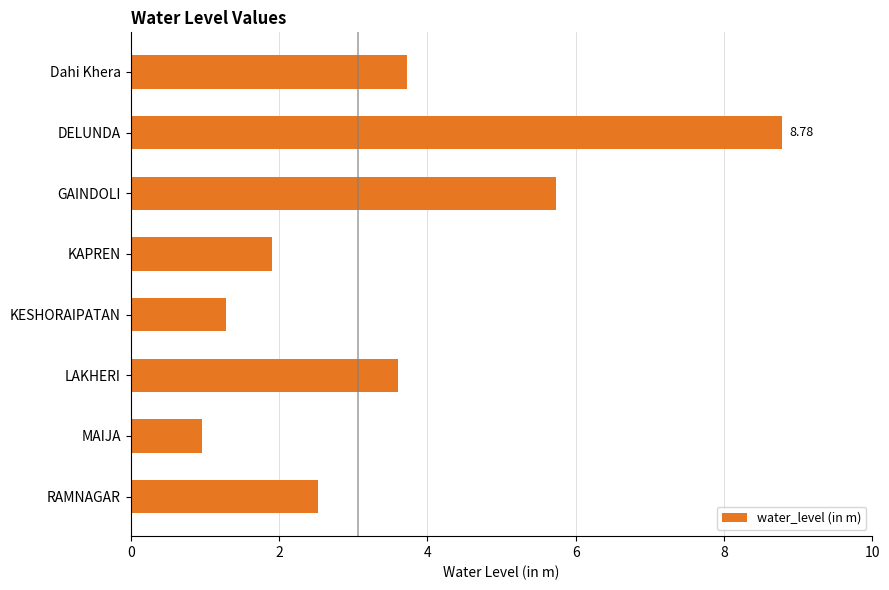

List the labels in order of value, largest first.

DELUNDA, GAINDOLI, Dahi Khera, LAKHERI, RAMNAGAR, KAPREN, KESHORAIPATAN, MAIJA